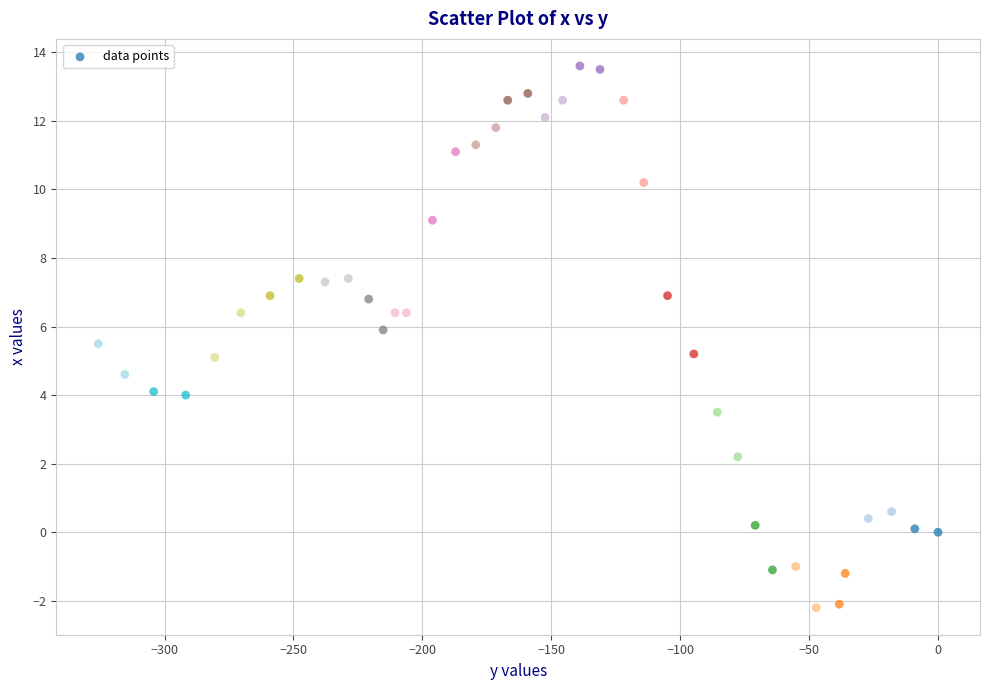

What is the range of X values (max minus min)?

325.7